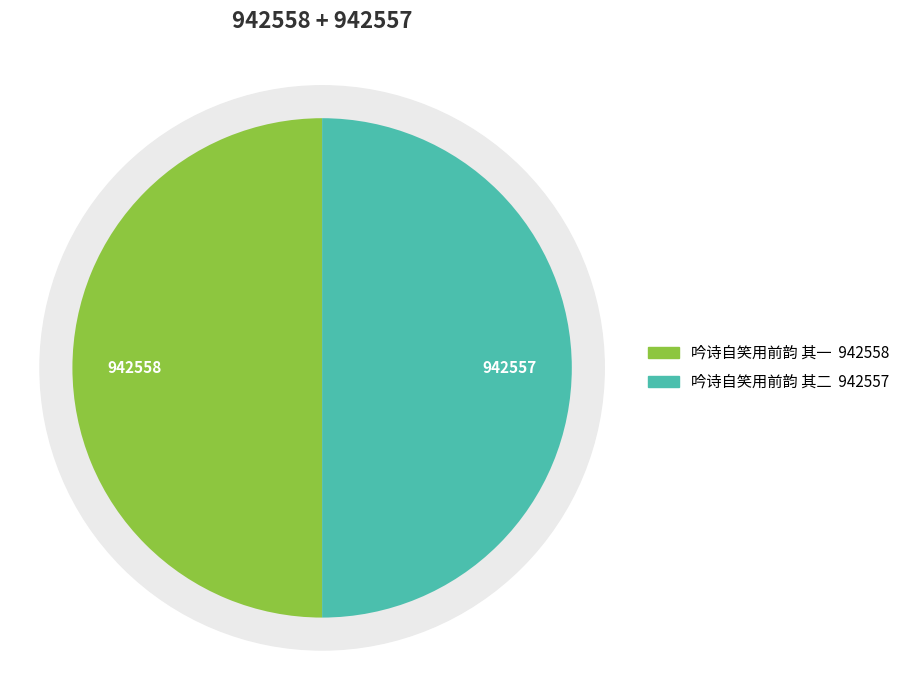

How many segments does this pie chart have?

2